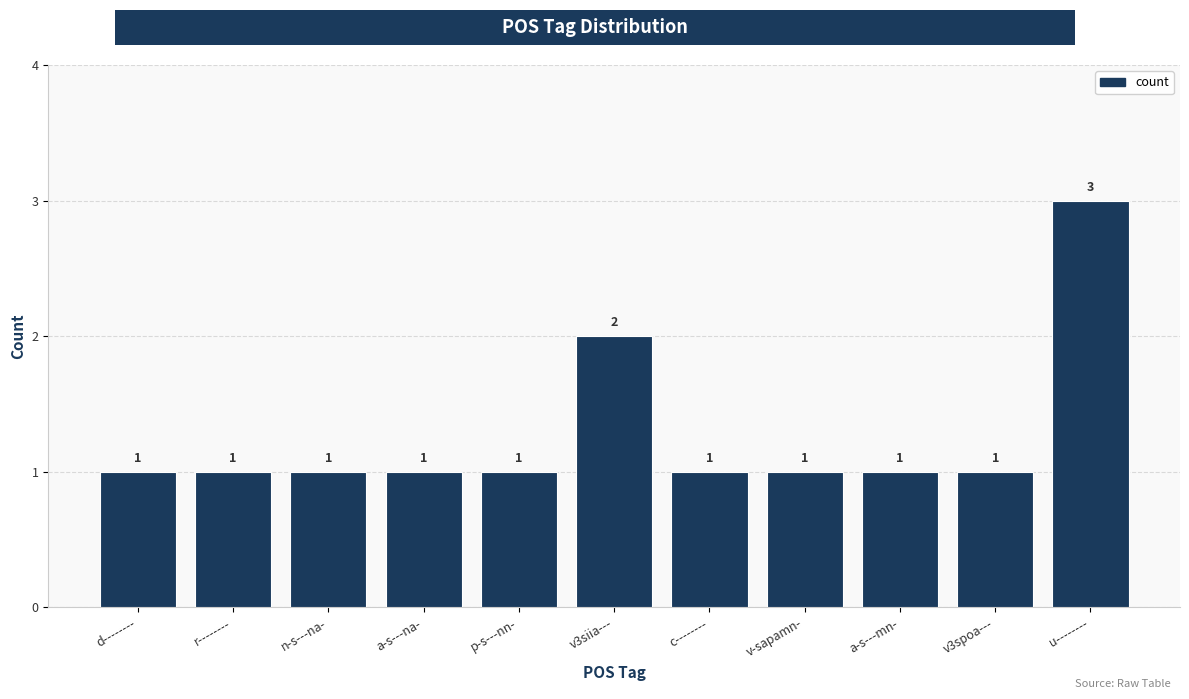

Between u-------- and c--------, which is larger?

u--------